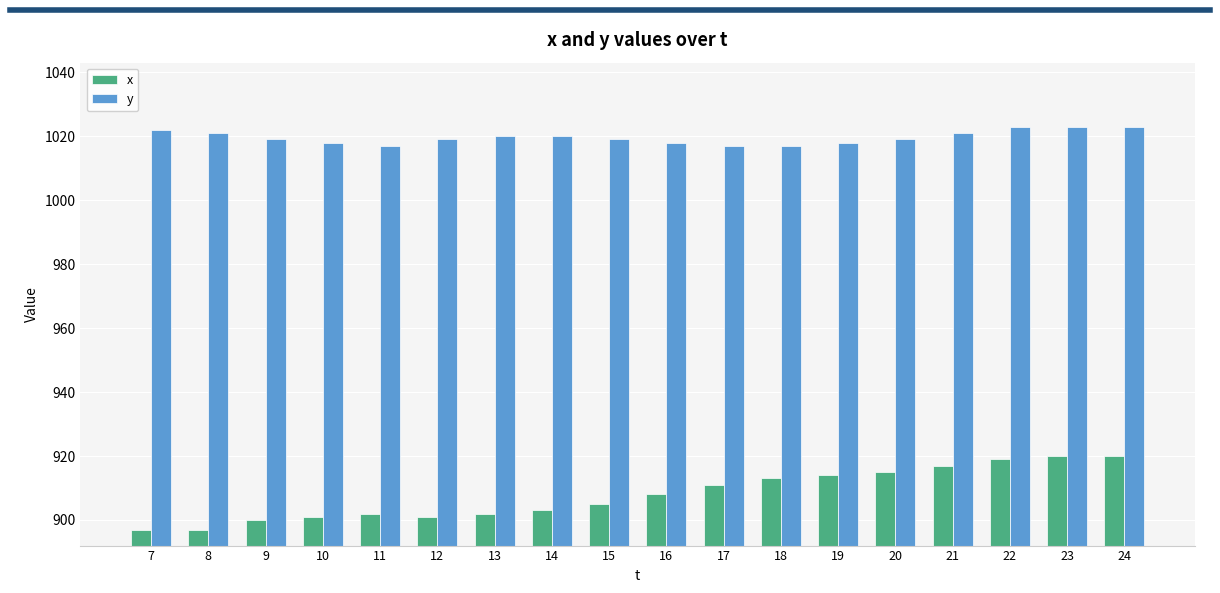

What is the sum of all y values?

18354